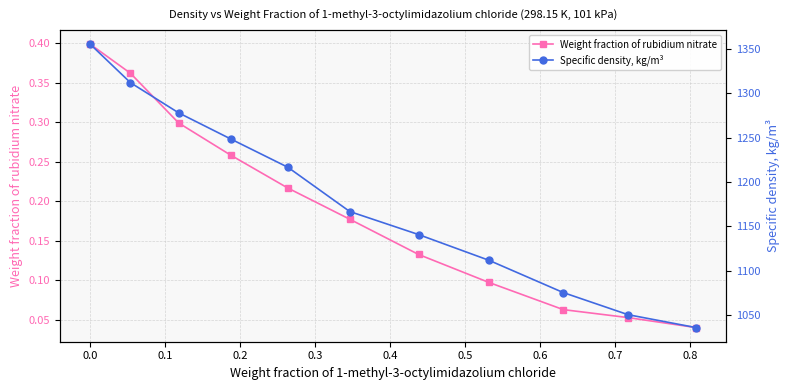

Rank the series by their maximum value, from lowest to highest.

Weight fraction of rubidium nitrate, Specific density, kg/m³